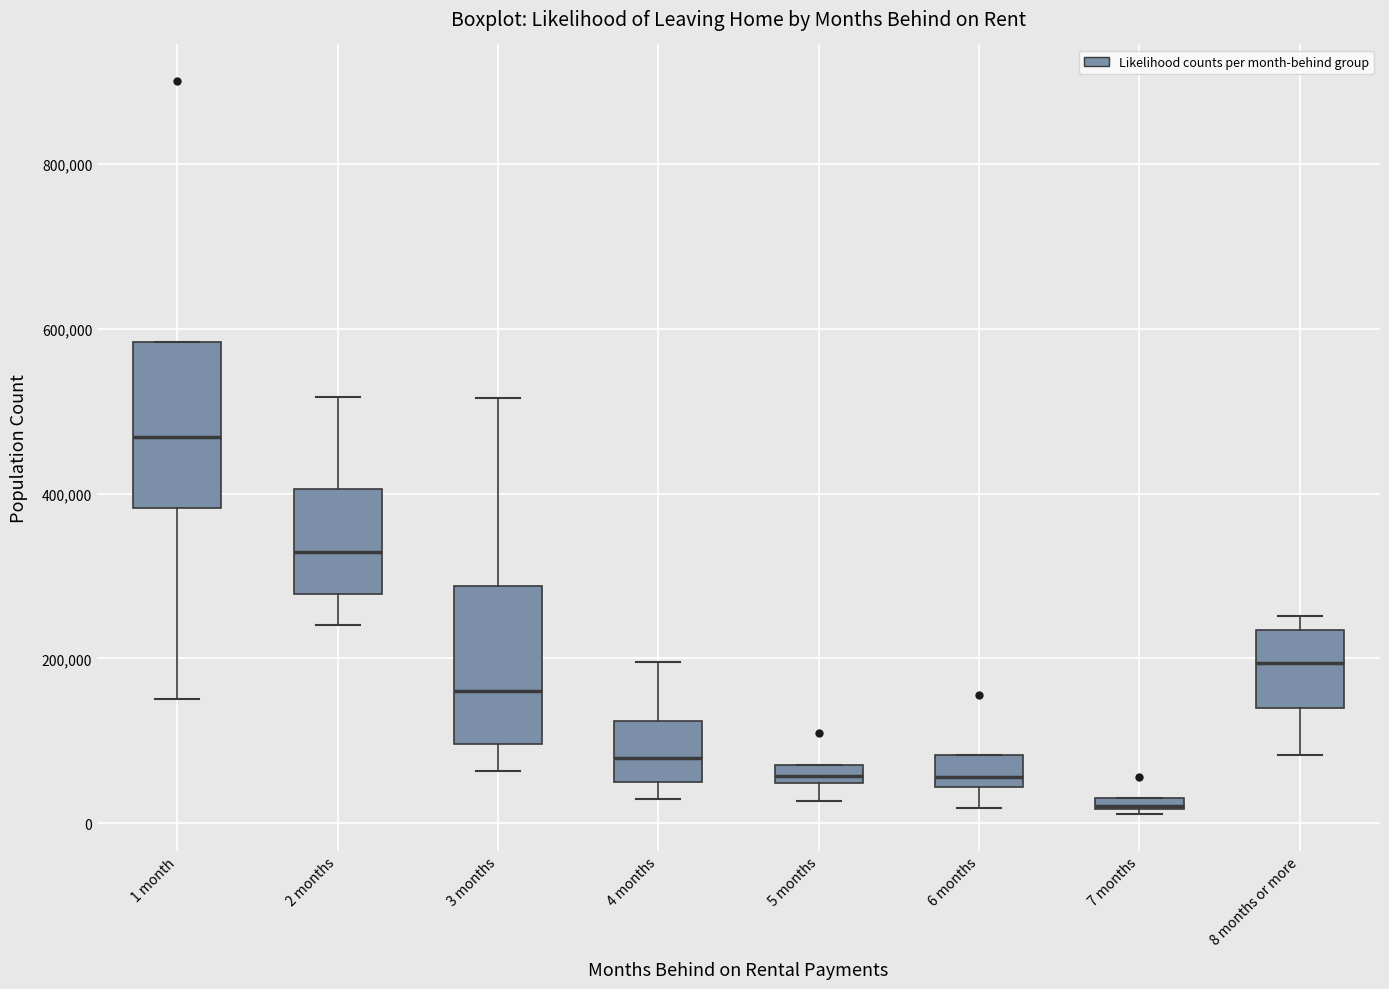

Where is the lower edge of the box for 5 months on the y-axis? The values are not printed on the chart, so give them approximately, as read against the axis.

40000